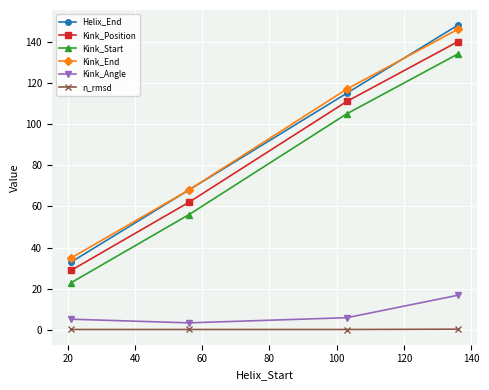

What is the maximum value shown in the chart?

148.0